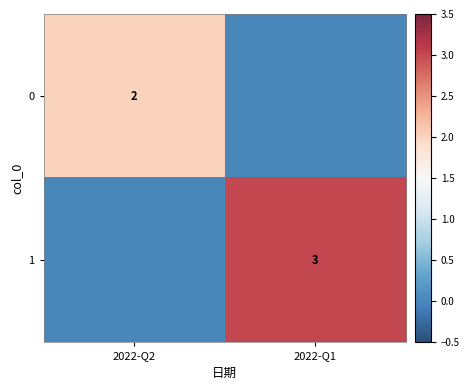

True or false: 0 has a value of 2 at 2022-Q2.

True